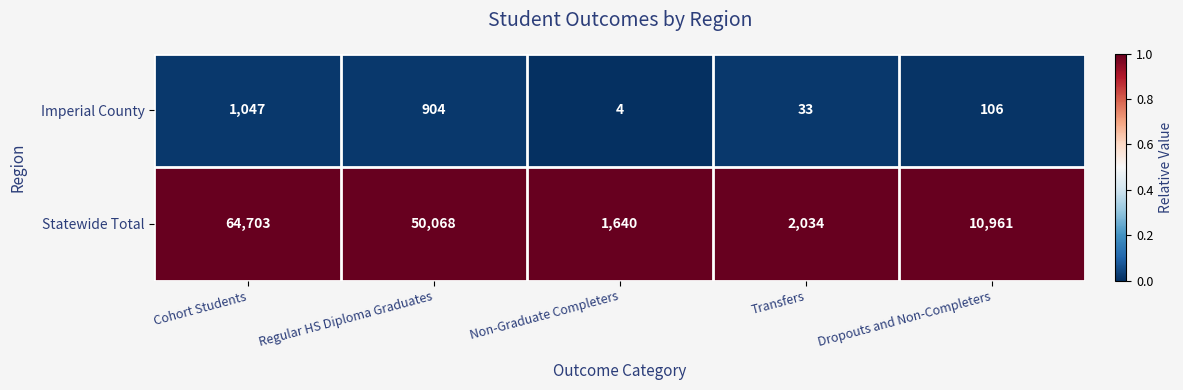

At which label is Statewide Total closest to 33171?

Regular HS Diploma Graduates